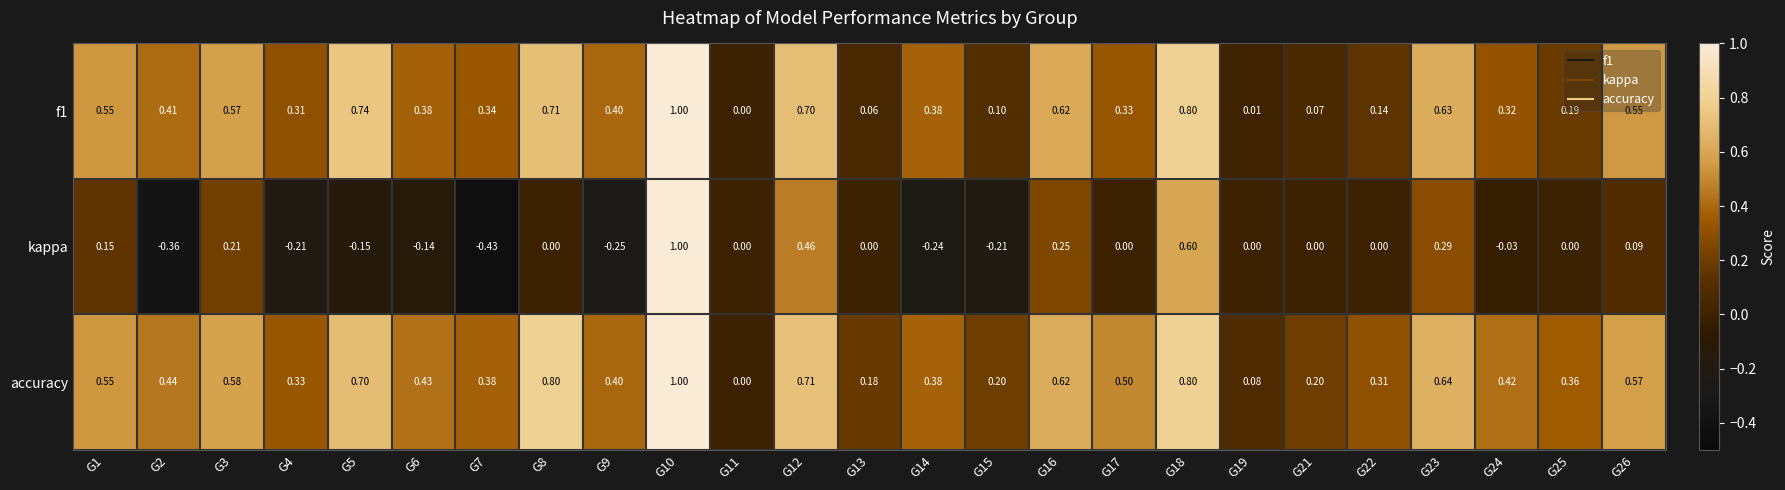

Between G12 and G16, which series saw the biggest shift?

kappa